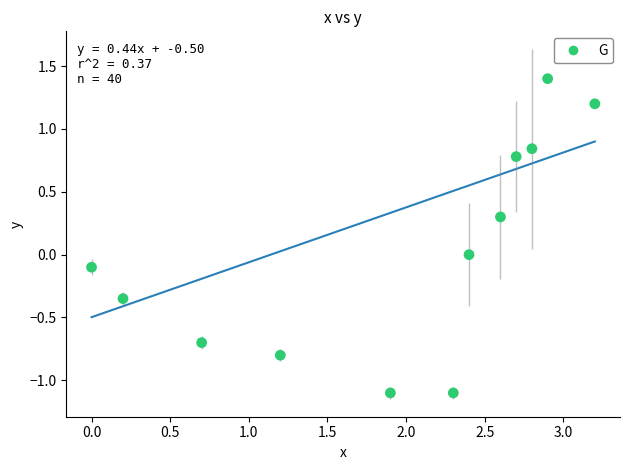

What is the average X value?

1.9